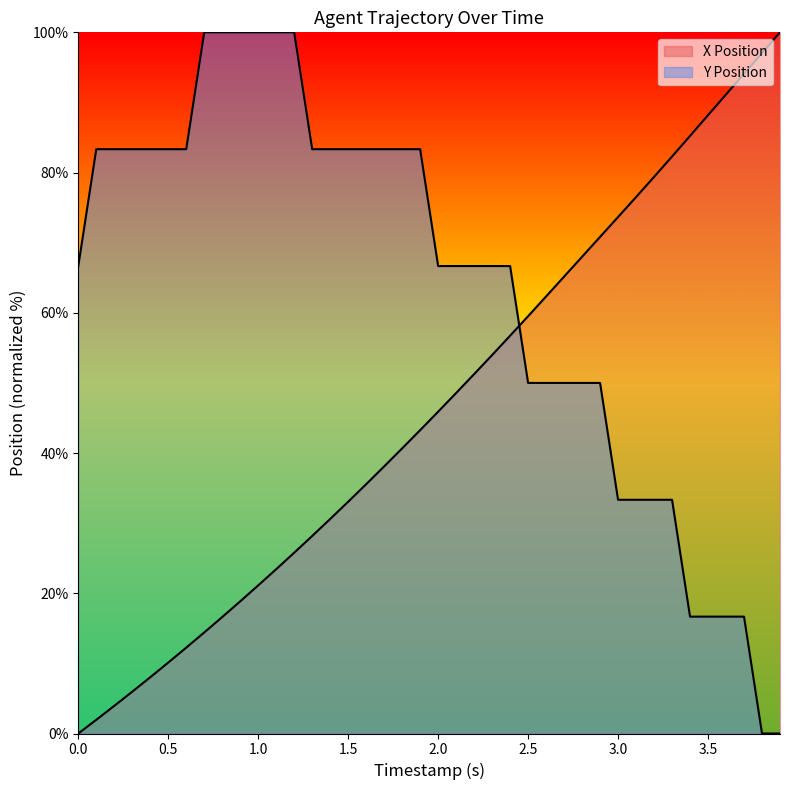

After their last crossing, which series has the higher values: Y Position or X Position?

X Position